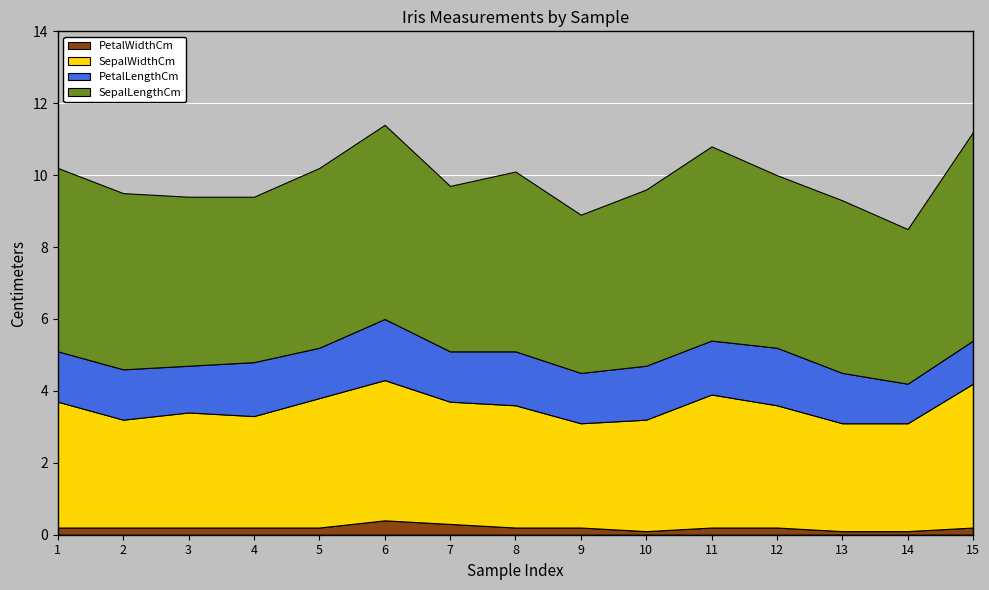

Reading left to right, list all the values displayed in this chart.

PetalWidthCm: 1=0.2	2=0.2	3=0.2	4=0.2	5=0.2	6=0.4	7=0.3	8=0.2	9=0.2	10=0.1	11=0.2	12=0.2	13=0.1	14=0.1	15=0.2
SepalWidthCm: 1=3.5	2=3.0	3=3.2	4=3.1	5=3.6	6=3.9	7=3.4	8=3.4	9=2.9	10=3.1	11=3.7	12=3.4	13=3.0	14=3.0	15=4.0
PetalLengthCm: 1=1.4	2=1.4	3=1.3	4=1.5	5=1.4	6=1.7	7=1.4	8=1.5	9=1.4	10=1.5	11=1.5	12=1.6	13=1.4	14=1.1	15=1.2
SepalLengthCm: 1=5.1	2=4.9	3=4.7	4=4.6	5=5.0	6=5.4	7=4.6	8=5.0	9=4.4	10=4.9	11=5.4	12=4.8	13=4.8	14=4.3	15=5.8